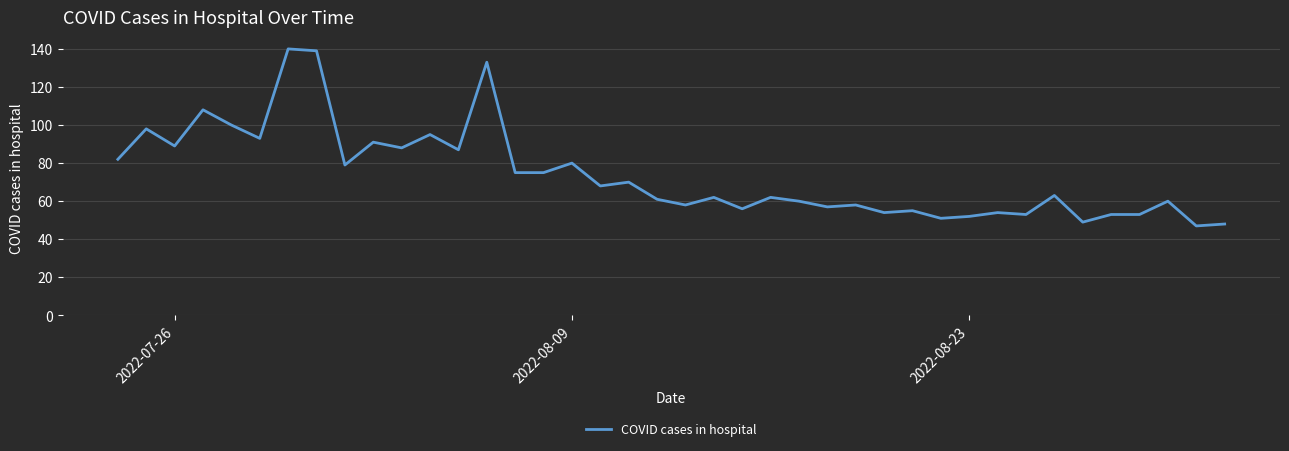

Reading left to right, what are all the values shown in this chart?

82	98	89	108	100	93	140	139	79	91	88	95	87	133	75	75	80	68	70	61	58	62	56	62	60	57	58	54	55	51	52	54	53	63	49	53	53	60	47	48